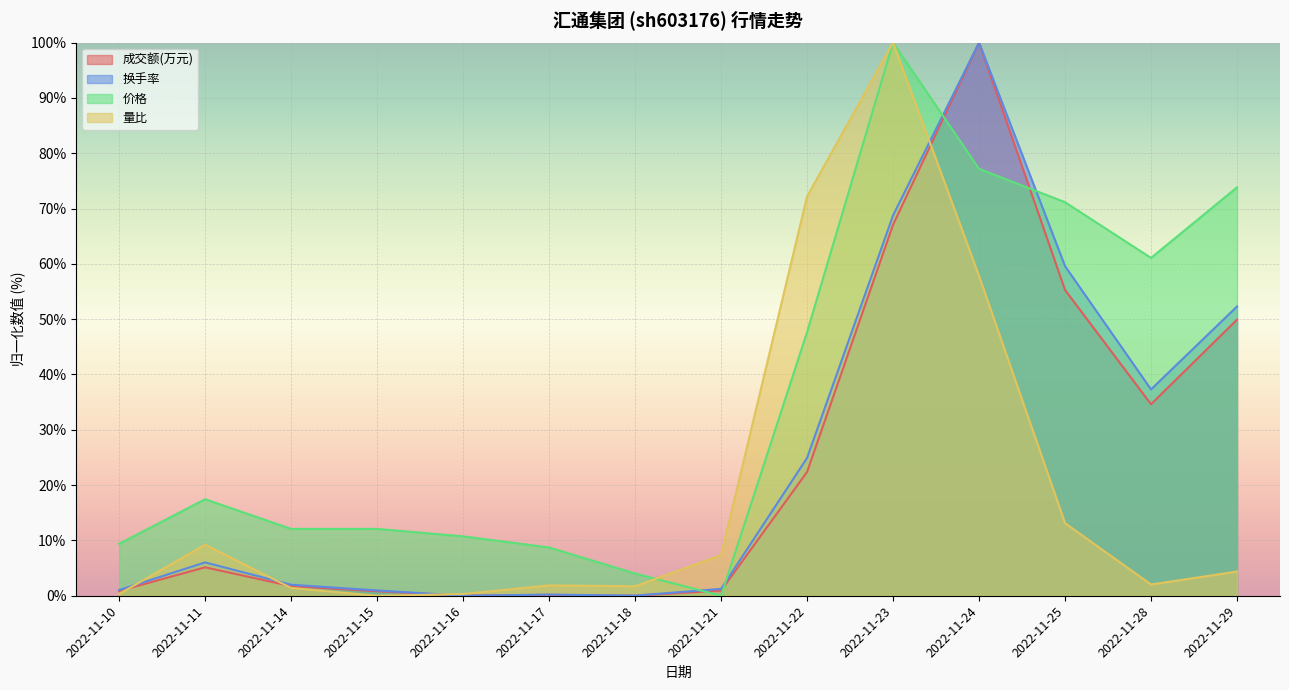

Which has a higher value, 2022-11-25 or 2022-11-21?

2022-11-25